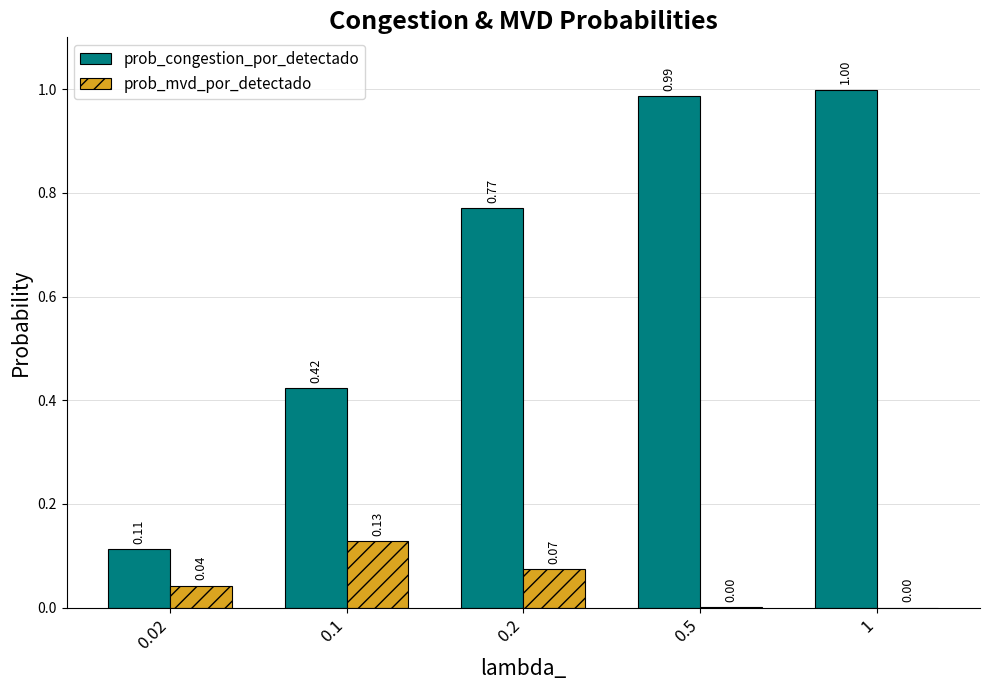

Which series changed the most between 0.1 and 1?

prob_congestion_por_detectado